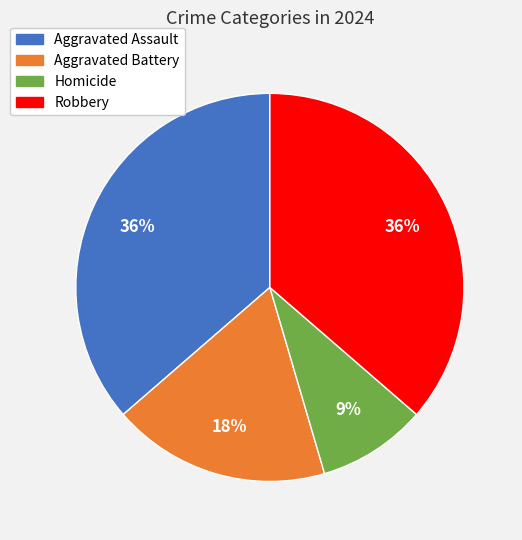

Approximately how many times larger is the value at Robbery compared to Homicide?

4.0